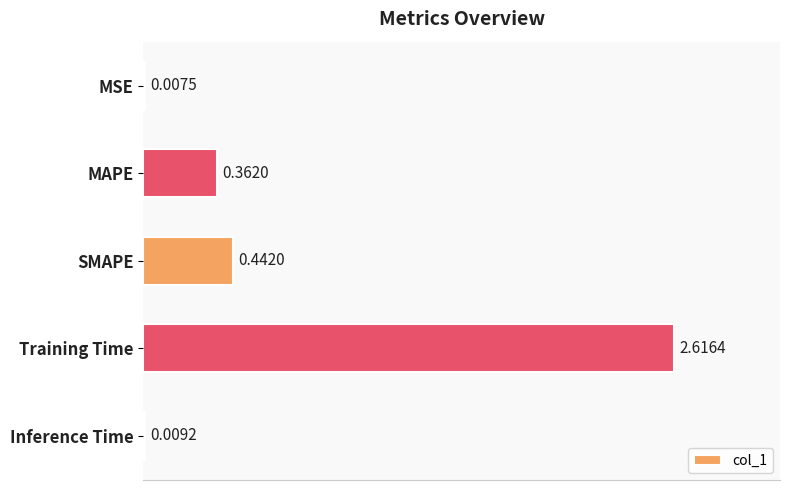

What is the sum of the values at Training Time and MAPE?

3.0